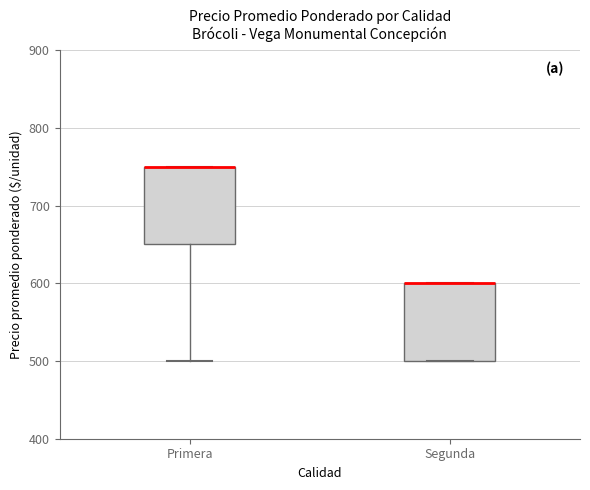

Where is the lower edge of the box for Primera on the y-axis? The values are not printed on the chart, so give them approximately, as read against the axis.

650